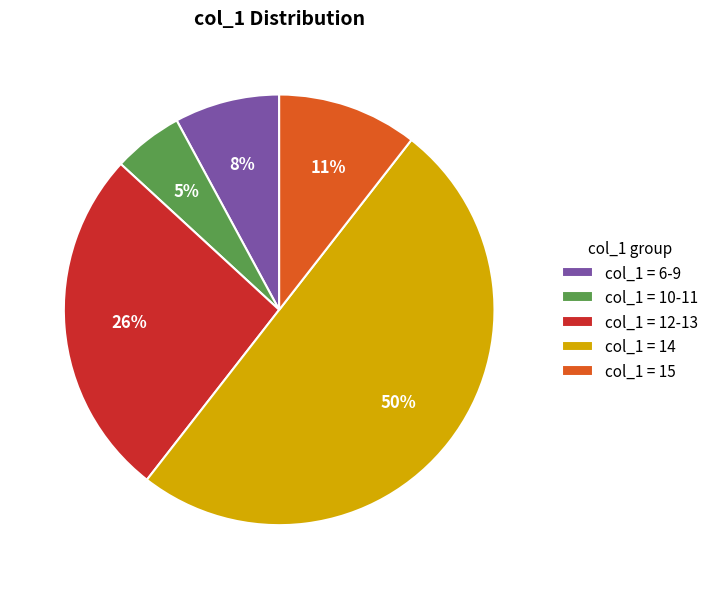

What is the largest slice in the pie chart?

col_1 = 14